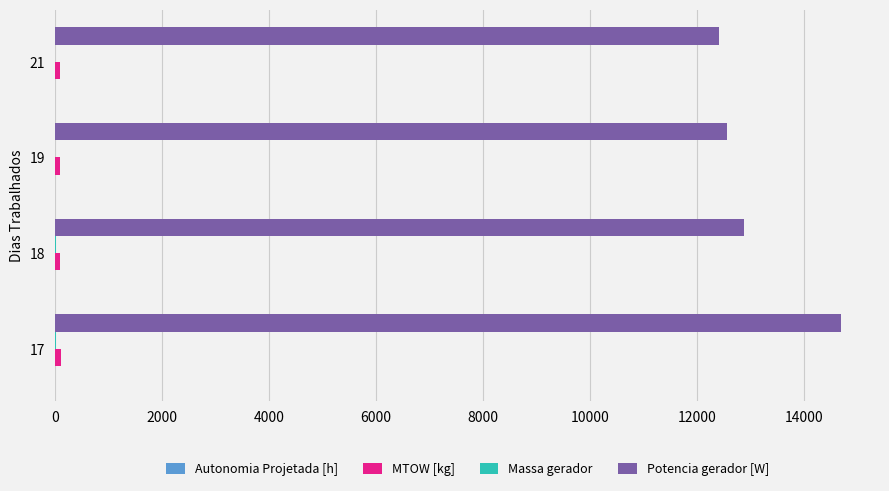

At which category is the sum across all series the highest?

17